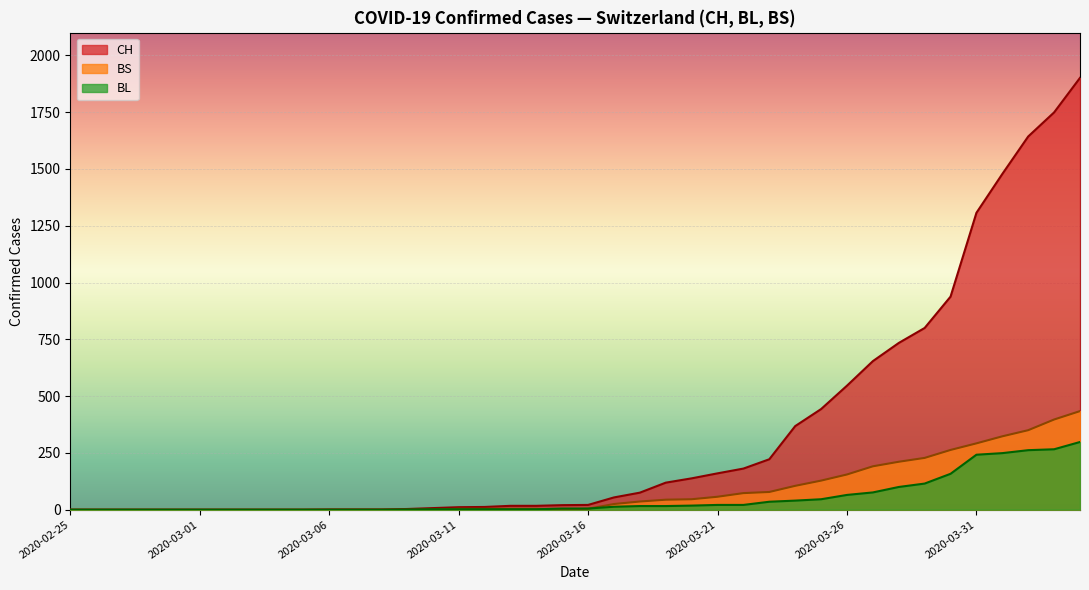

What is the spread (max minus min) of values at 2020-03-07?

1